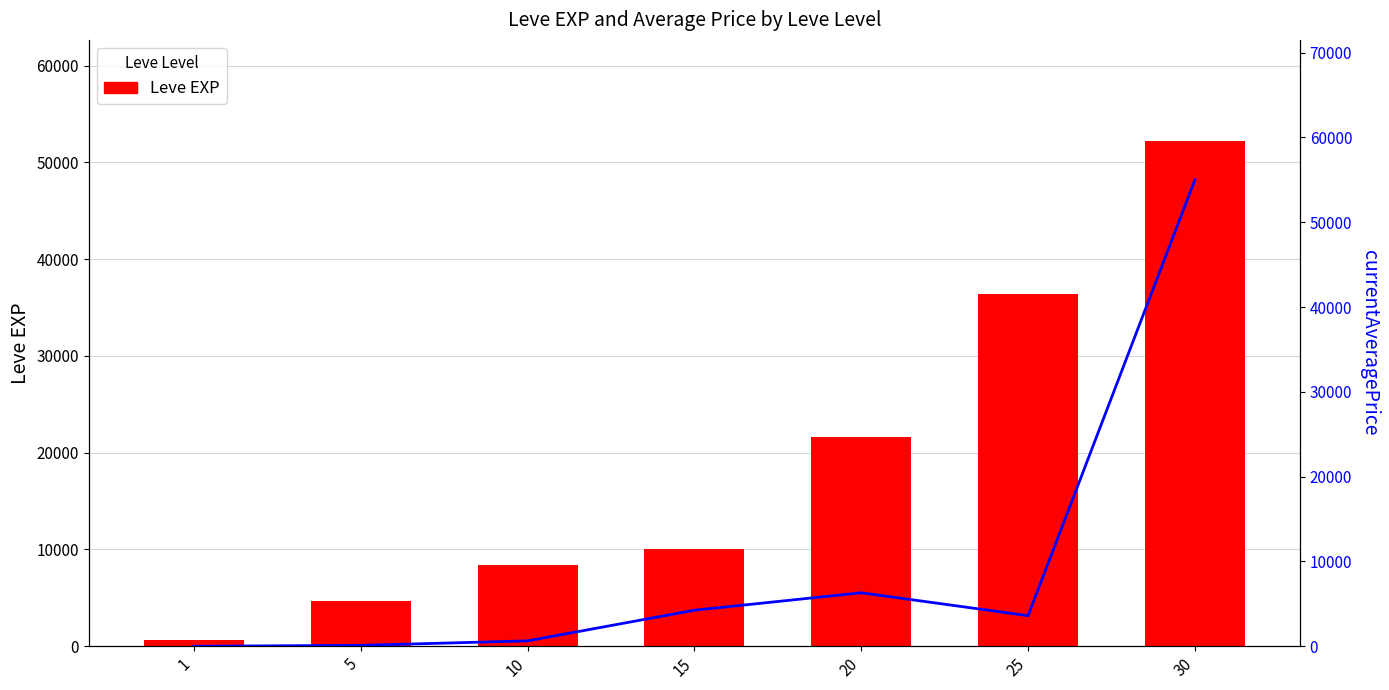

What is the average value of the Leve EXP series?

19147